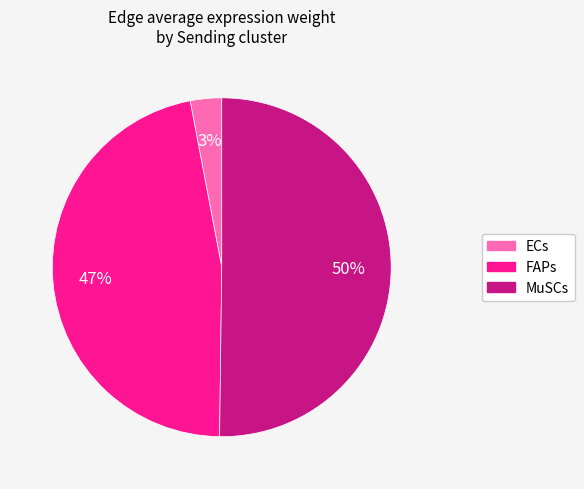

To the nearest percent, what is the difference between the largest and smallest slice percentages?

47%